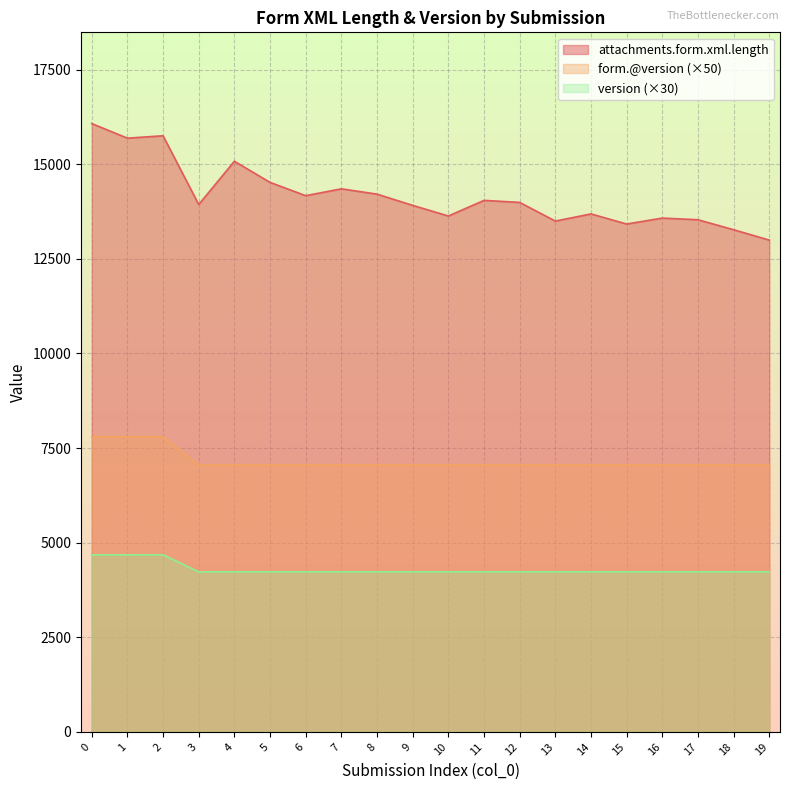

Reading left to right, what are all the values shown in this chart?

attachments.form.xml.length: 0=16074	1=15689	2=15752	3=13935	4=15079	5=14520	6=14169	7=14350	8=14210	9=13913	10=13632	11=14045	12=13991	13=13498	14=13687	15=13420	16=13577	17=13533	18=13269	19=12995
form.@version: 0=7800	1=7800	2=7800	3=7050	4=7050	5=7050	6=7050	7=7050	8=7050	9=7050	10=7050	11=7050	12=7050	13=7050	14=7050	15=7050	16=7050	17=7050	18=7050	19=7050
version: 0=4680	1=4680	2=4680	3=4230	4=4230	5=4230	6=4230	7=4230	8=4230	9=4230	10=4230	11=4230	12=4230	13=4230	14=4230	15=4230	16=4230	17=4230	18=4230	19=4230